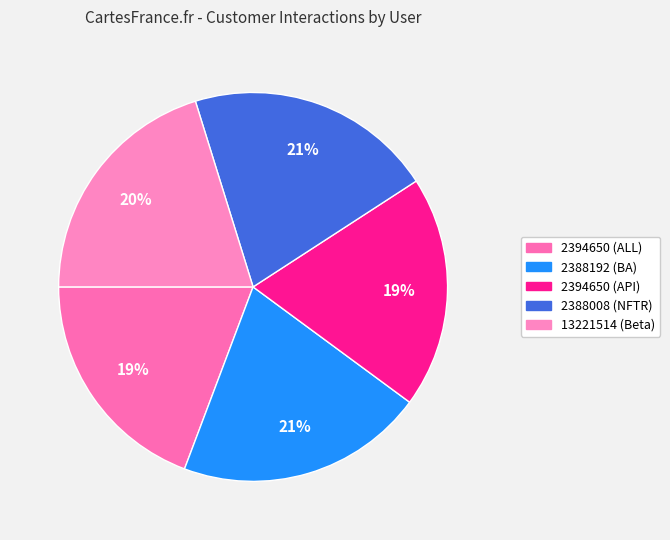

To the nearest percent, what is the difference between the 13221514 (Beta) and 2394650 (ALL) slice percentages?

1%